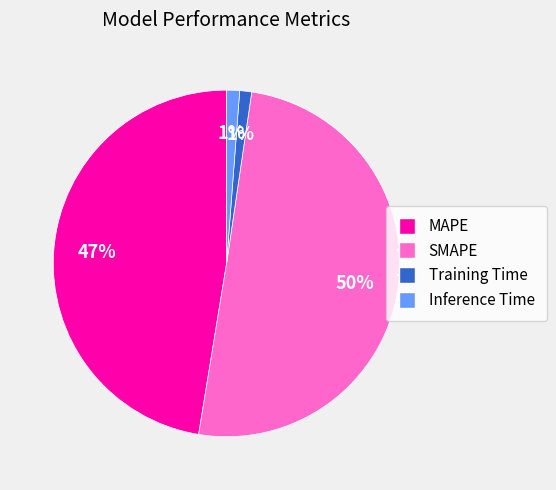

What is the largest slice in the pie chart?

SMAPE